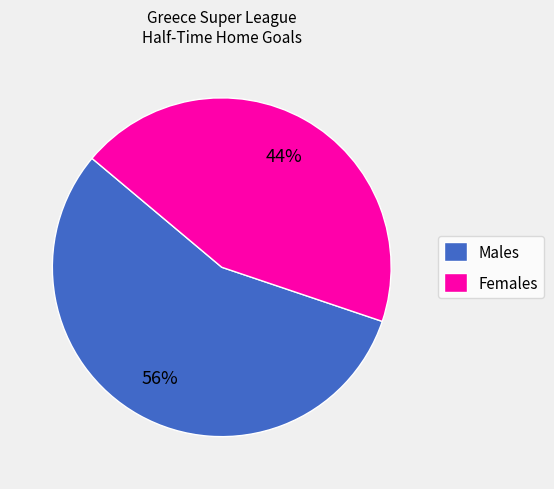

Is the sum of Females and Males greater than half?

Yes